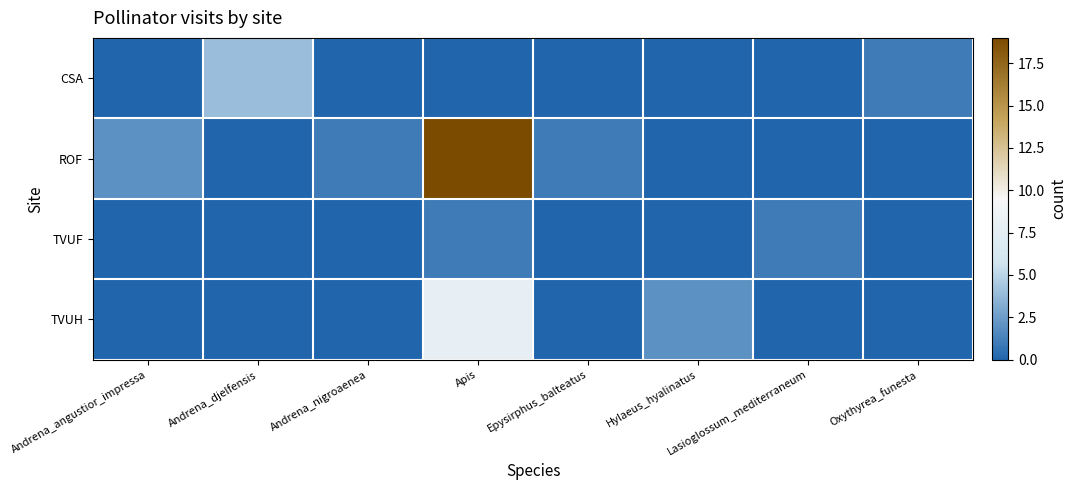

What is the difference between the highest and lowest values at Hylaeus_hyalinatus?

2